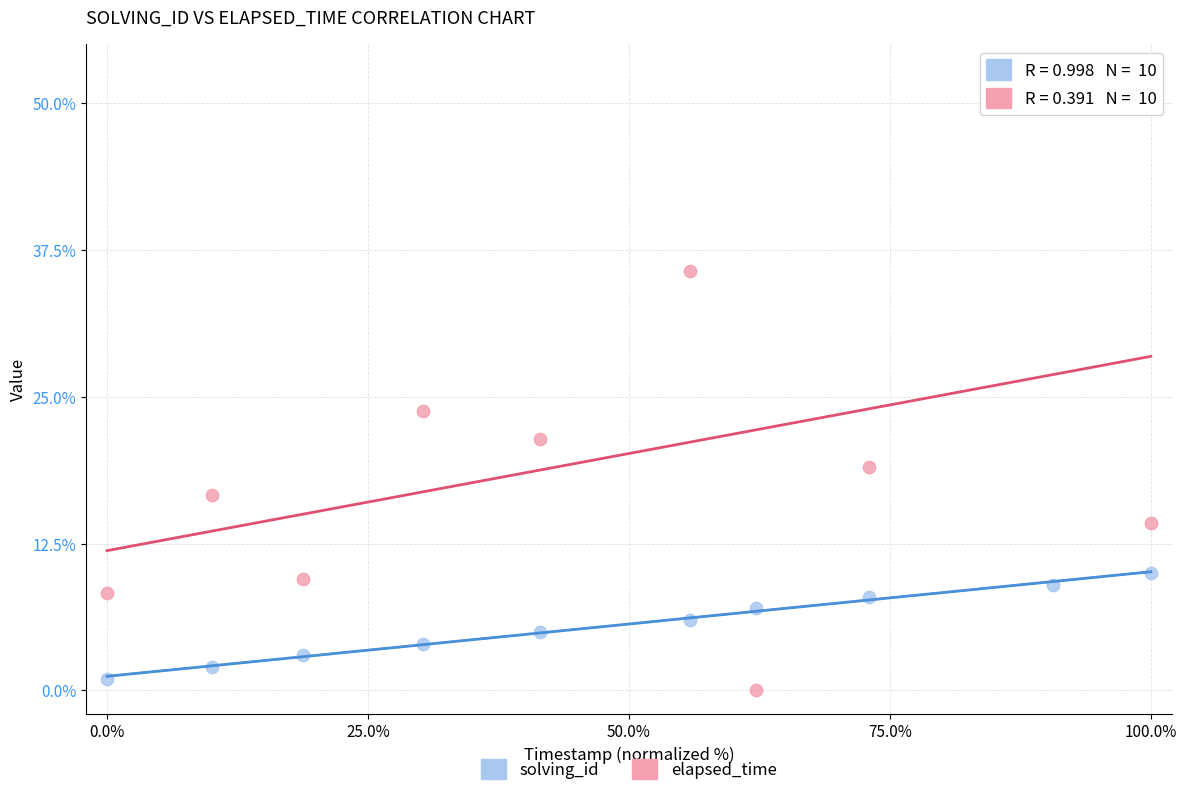

Which series has the widest spread of Y values?

elapsed_time